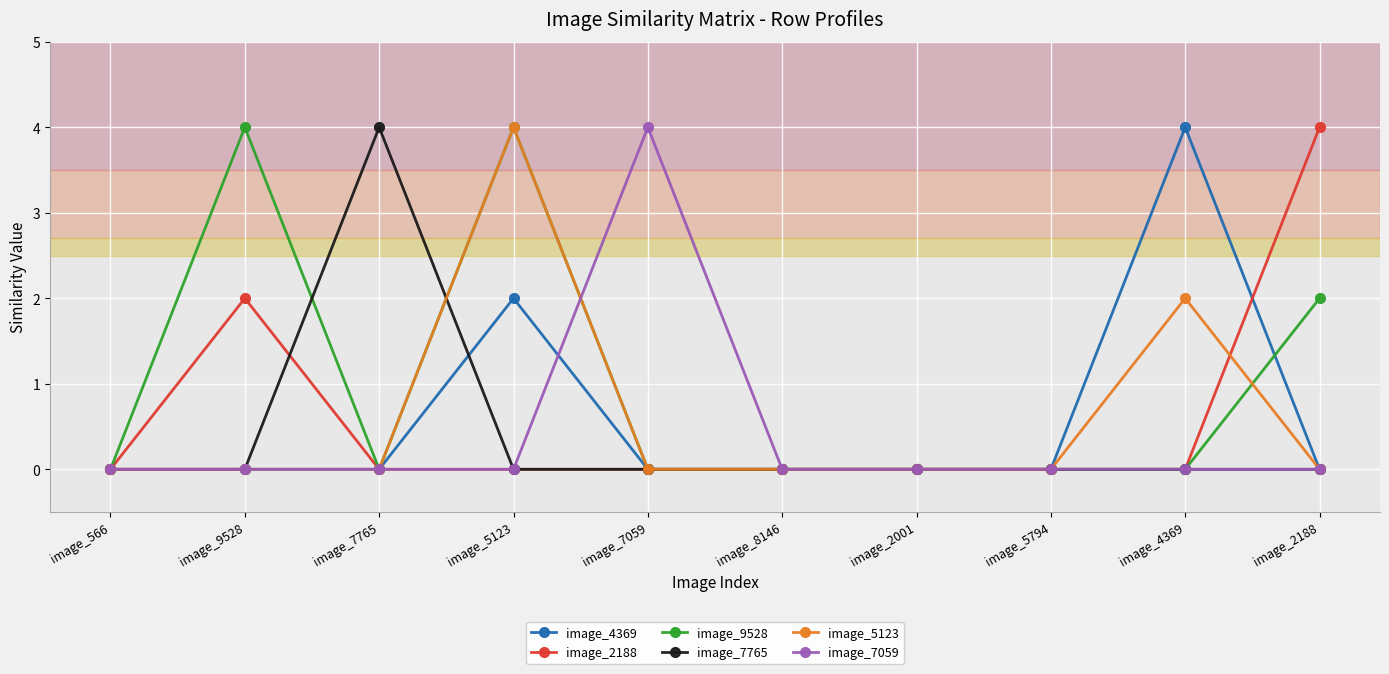

In image_9528, how many points are higher than both neighbors (excluding endpoints)?

2